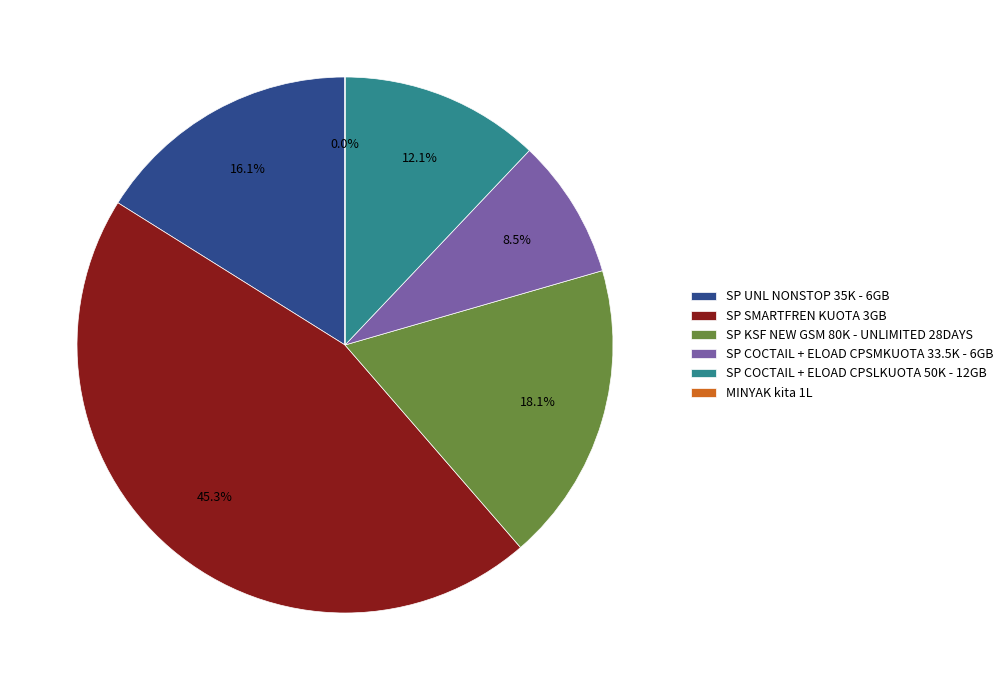

What is the largest slice in the pie chart?

SP SMARTFREN KUOTA 3GB